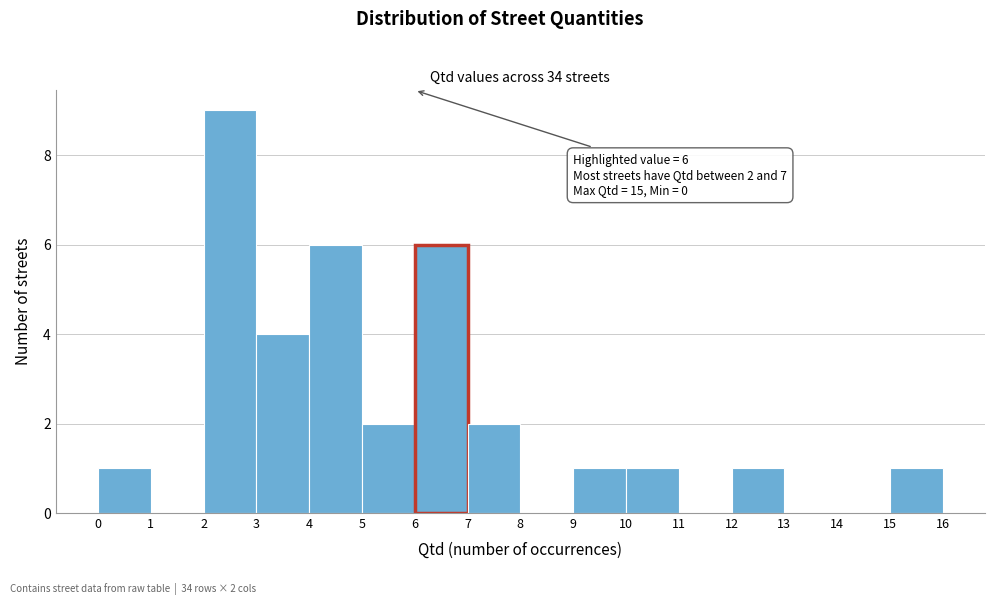

Over which range of the x-axis is the bar tallest?

2 to 3